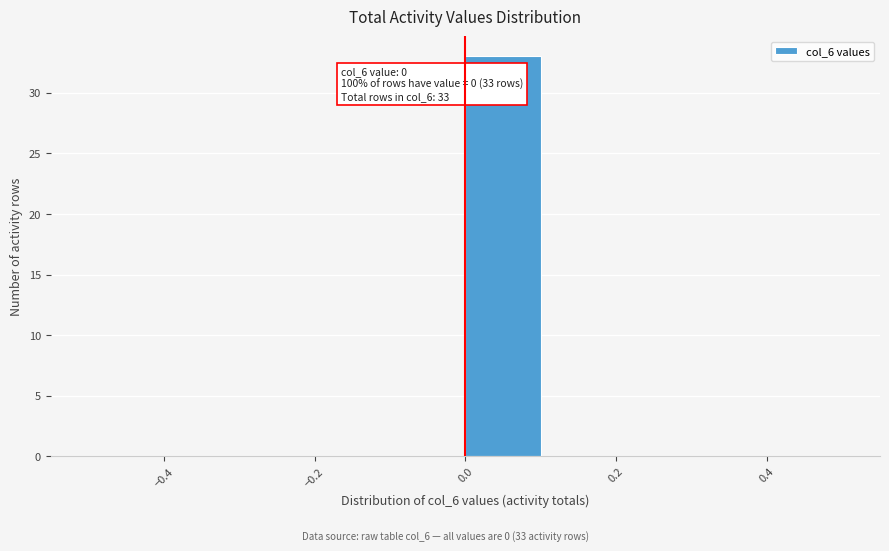

Over which range of the x-axis is the bar tallest?

0.0 to 0.1